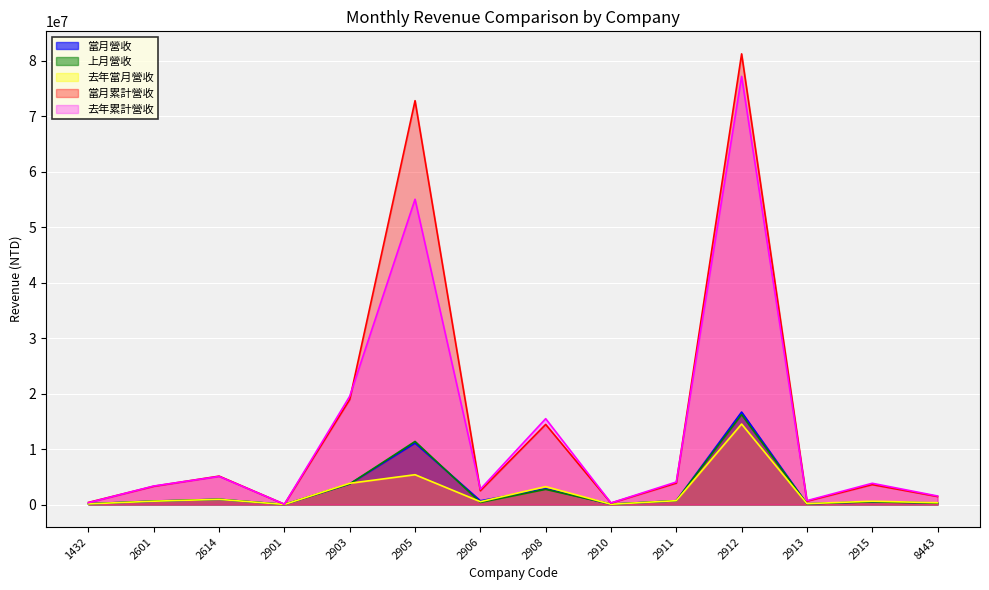

What is the value of the 當月累計營收 point at the 9th from the left?

264307